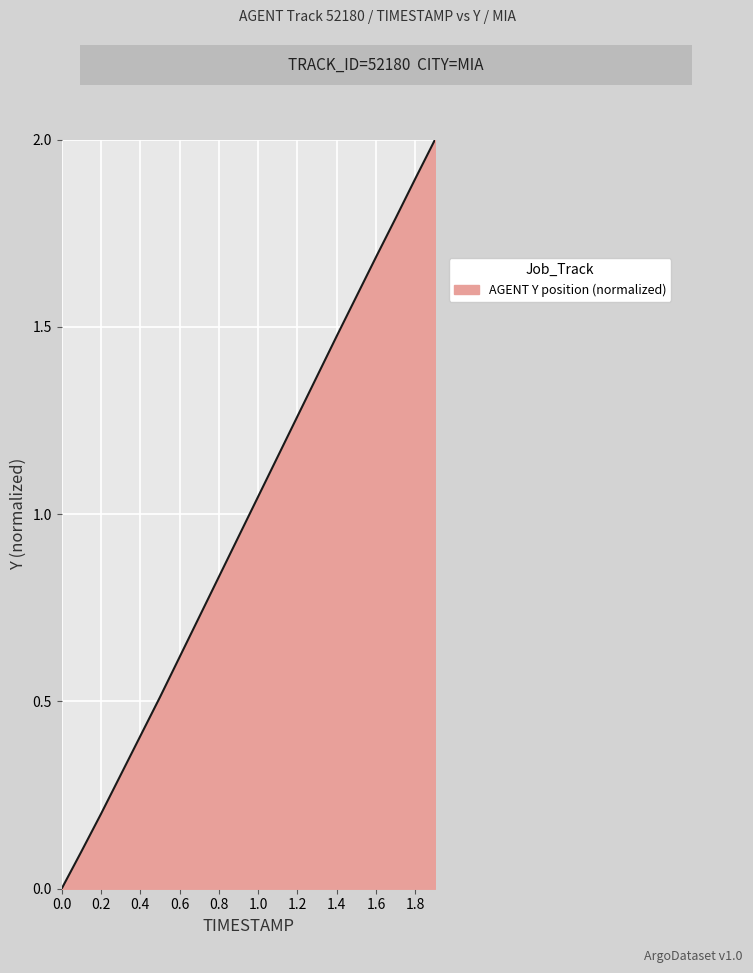

How many positive values are there?

19